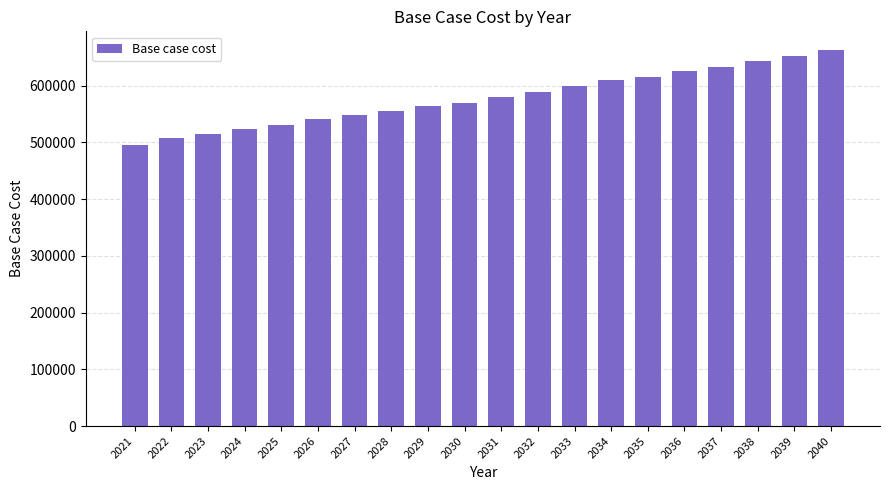

What is the value of the 1st bar from the left?

495875.3